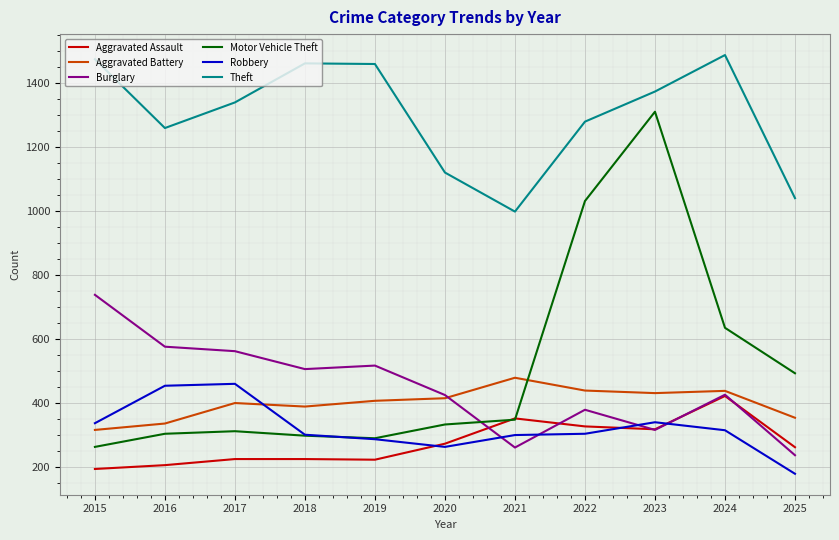

What is the maximum value for Aggravated Battery?

479